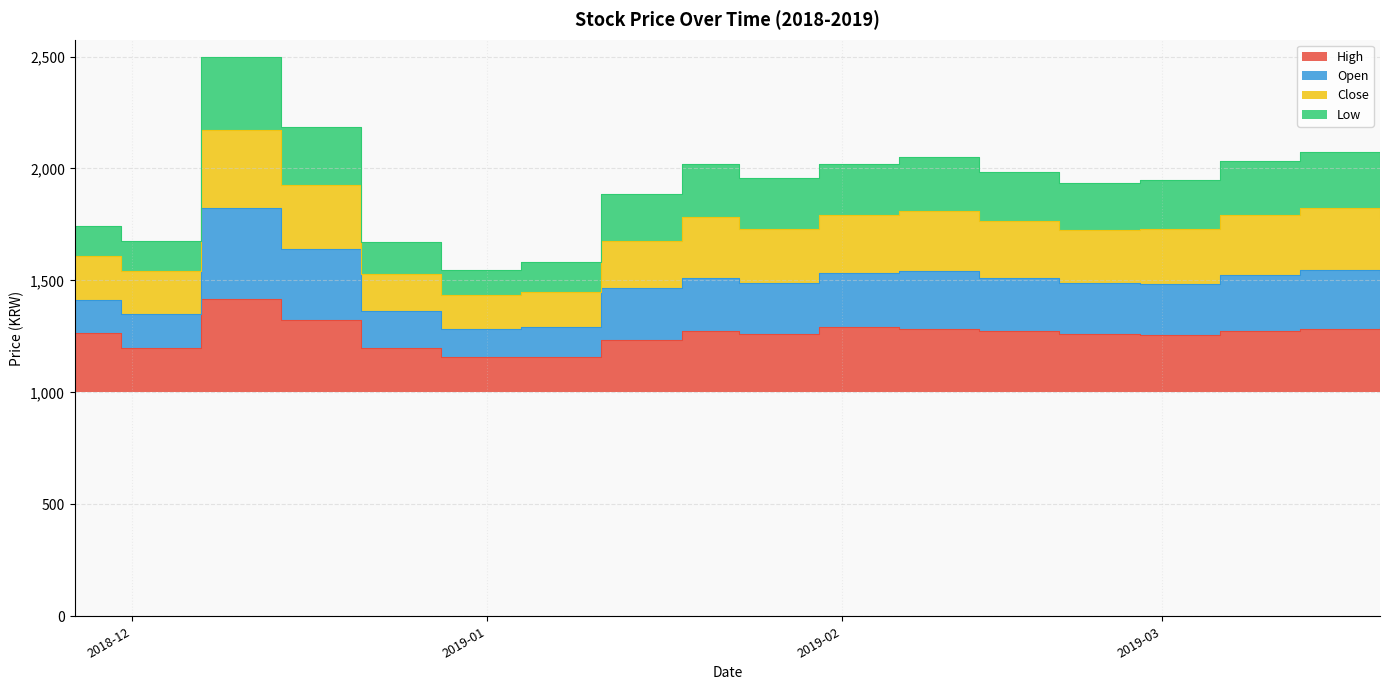

List the labels in order of Open value, smallest first.

2018-12-28, 2019-01-04, 2018-12-21, 2018-11-30, 2018-11-26, 2019-01-11, 2019-02-20, 2019-02-27, 2019-01-23, 2019-02-13, 2019-03-20, 2019-01-18, 2019-01-30, 2019-03-06, 2019-02-06, 2019-03-13, 2018-12-14, 2018-12-07